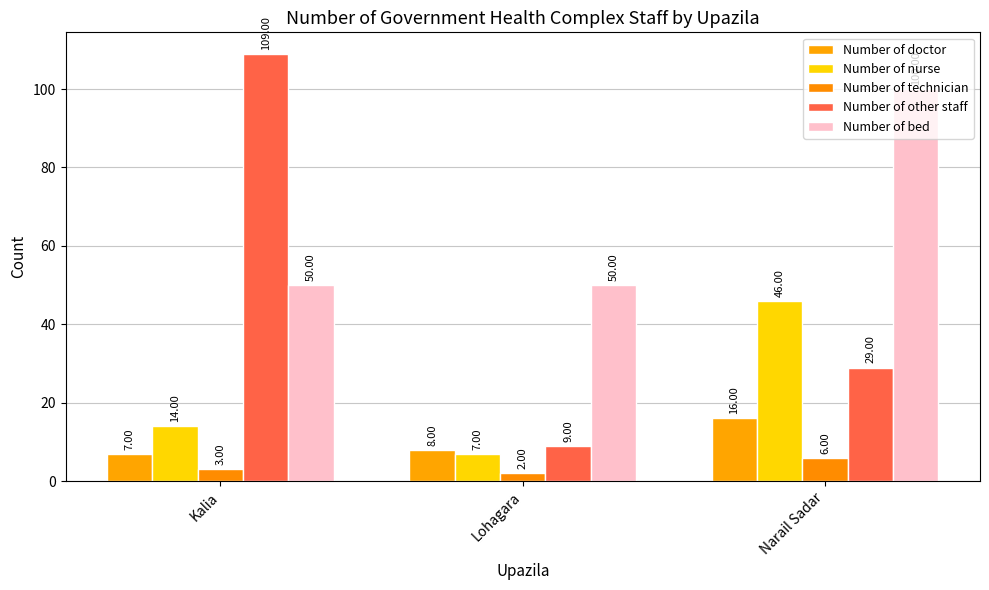

At which category does the chart reach its minimum across all series?

Lohagara